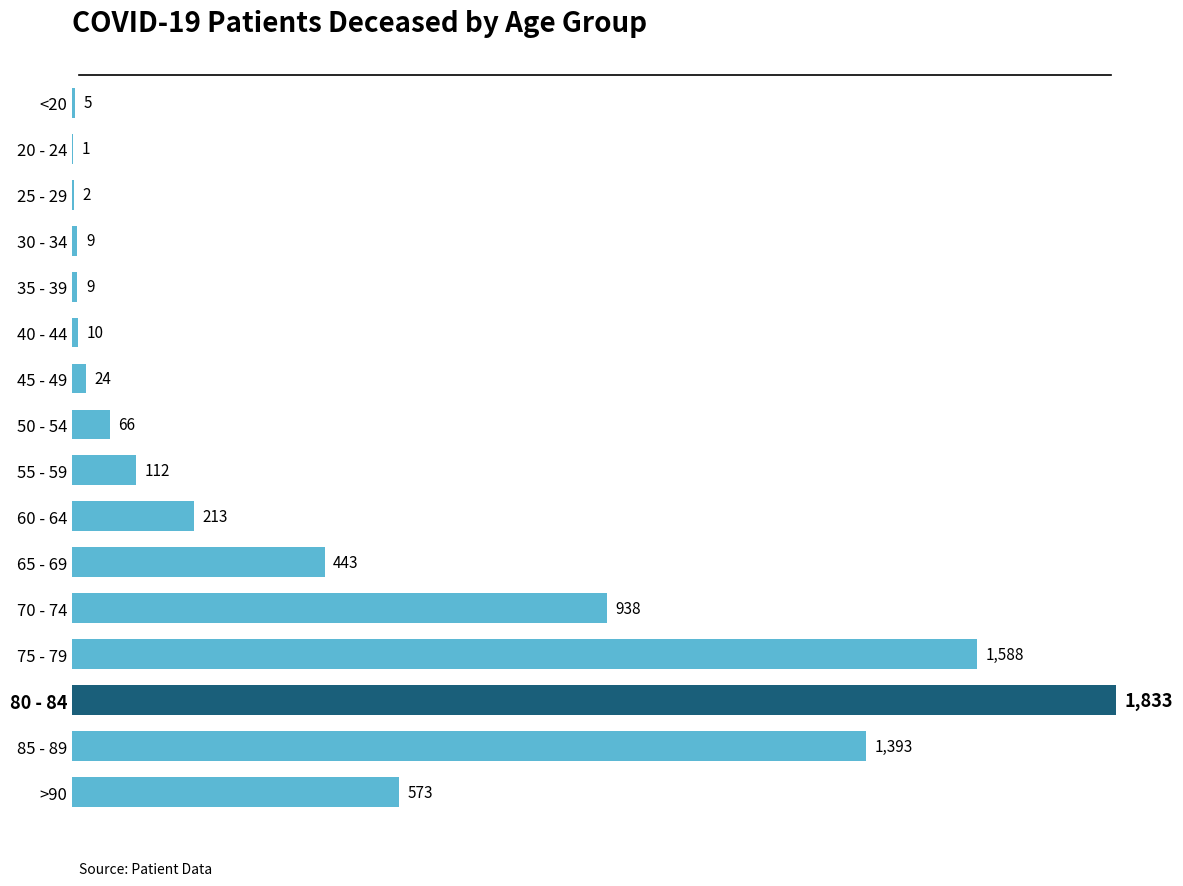

Which category has the highest value across all series?

80 - 84